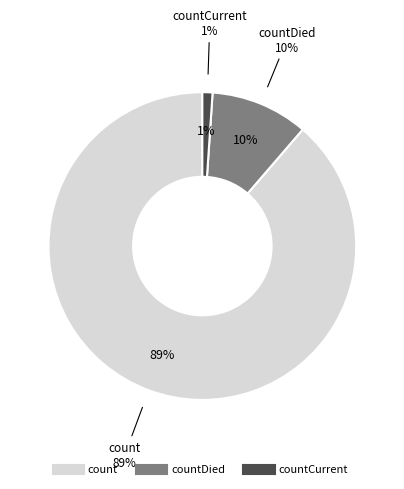

Which category accounts for the majority?

count